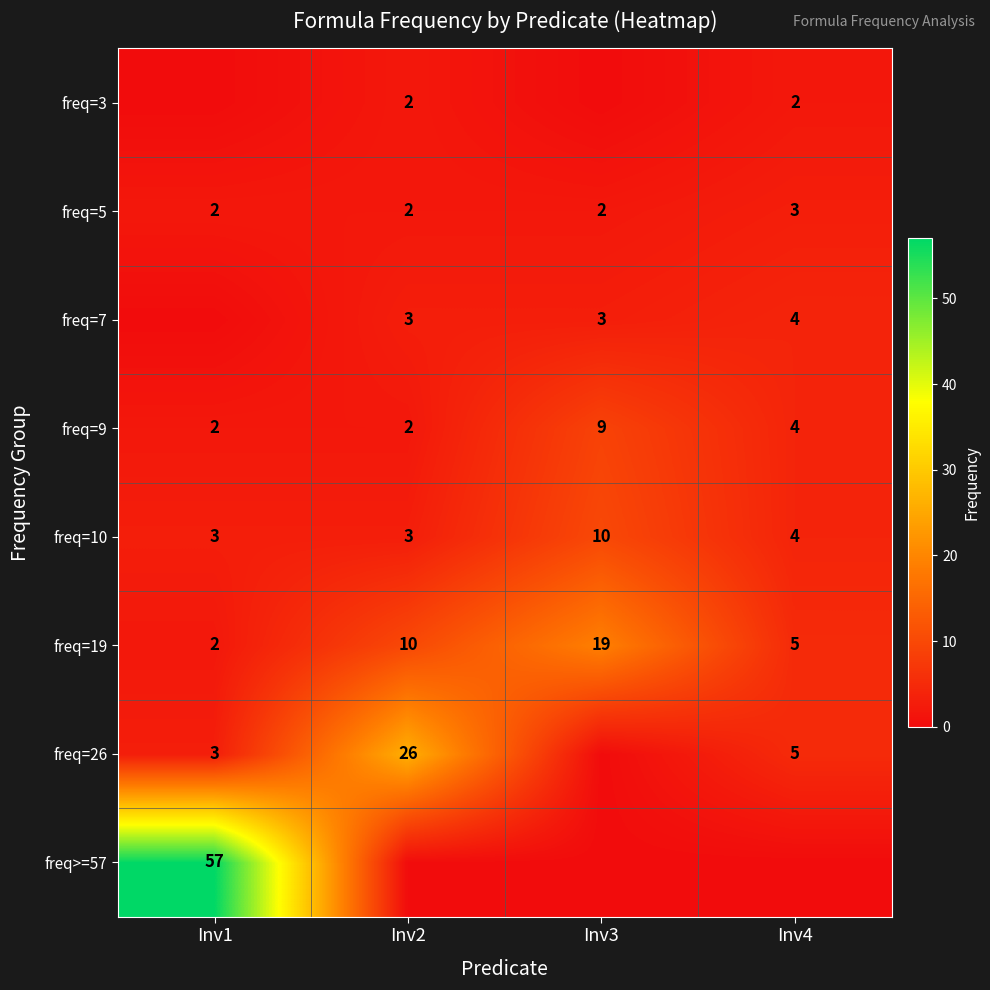

True or false: freq=9 has a value of 9 at Inv3.

True